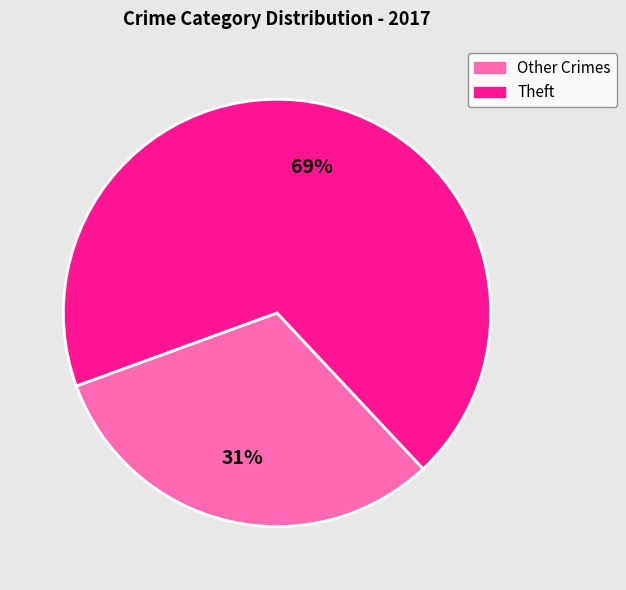

To the nearest percent, what is the average slice percentage?

50%